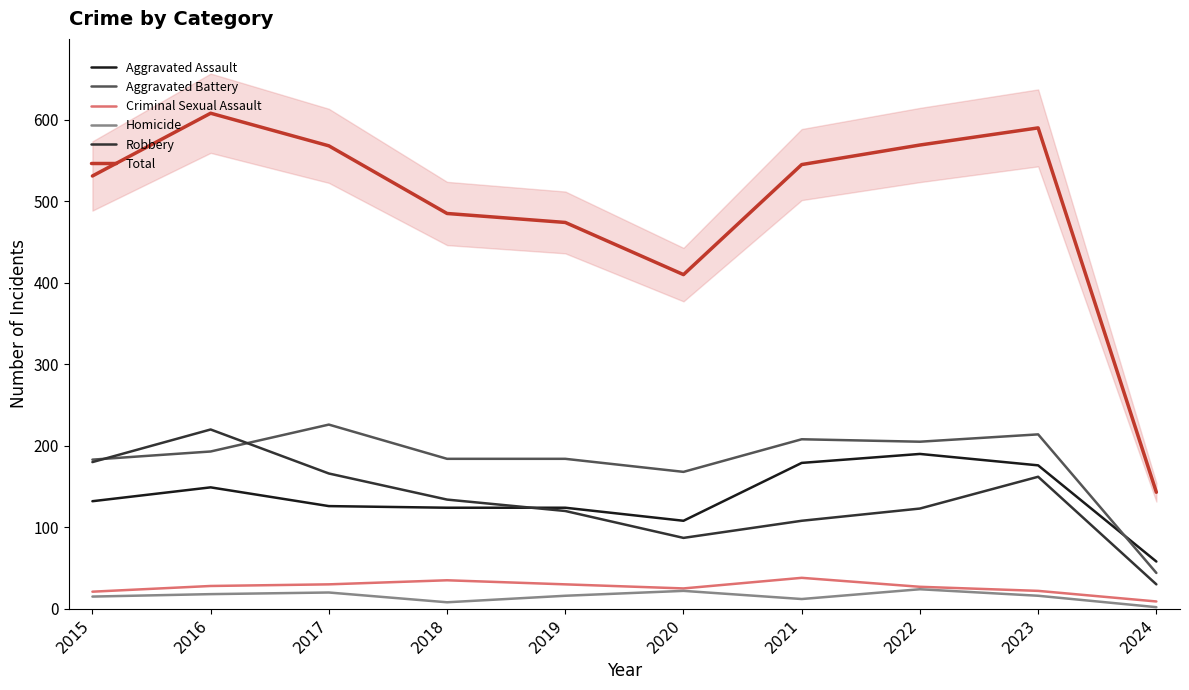

True or false: Homicide and Aggravated Assault cross at least once.

False